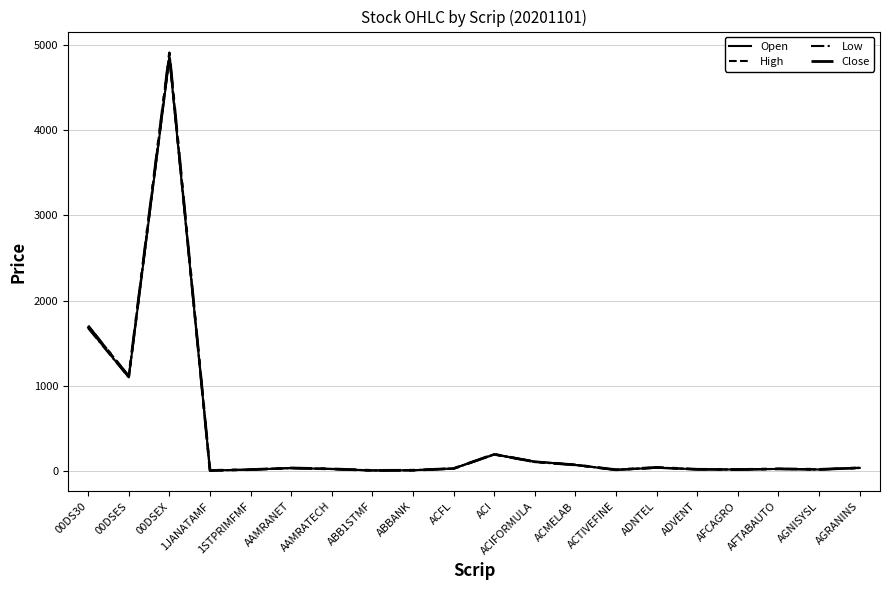

Rank the categories by Close value from lowest to highest.

1JANATAMF, ABB1STMF, ABBANK, ACTIVEFINE, 1STPRIMFMF, AFCAGRO, AGNISYSL, ADVENT, AAMRATECH, AFTABAUTO, ACFL, AAMRANET, AGRANINS, ADNTEL, ACMELAB, ACIFORMULA, ACI, 00DSES, 00DS30, 00DSEX